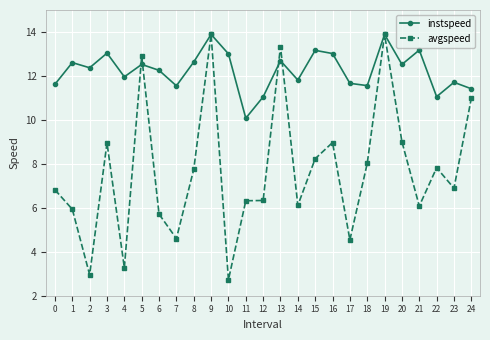

What is the minimum value shown in the chart?

2.7